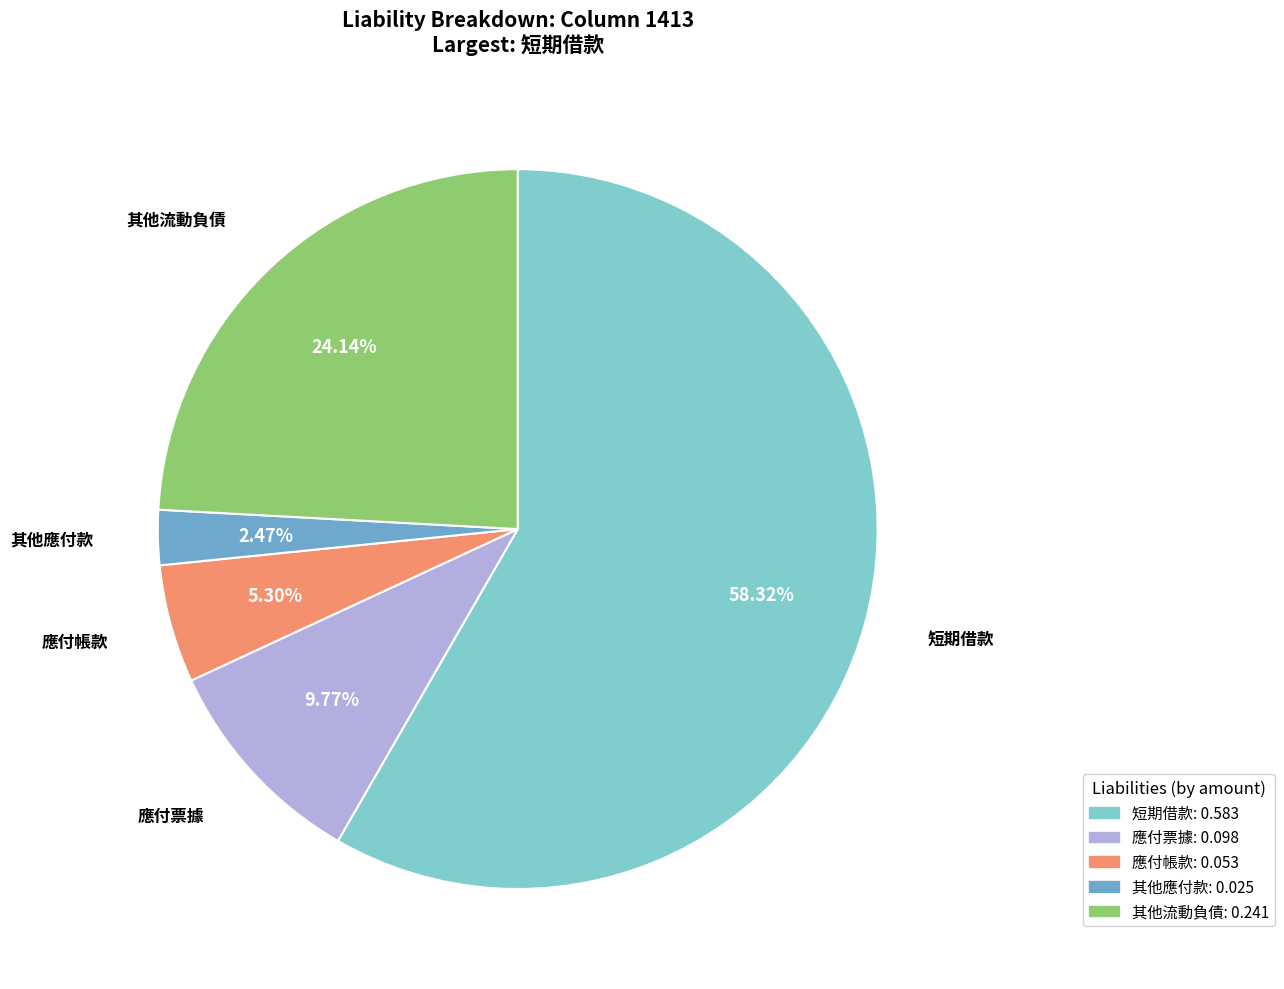

Is there any slice that represents more than half of the pie?

Yes